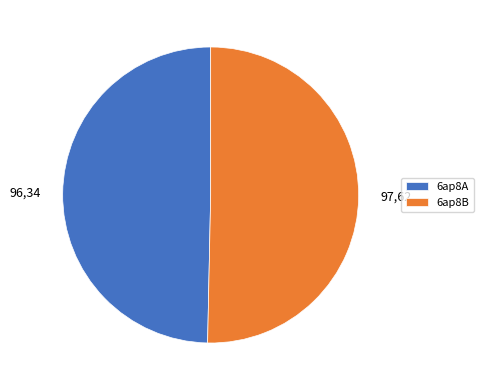

Which has a higher value, 6ap8A or 6ap8B?

6ap8B